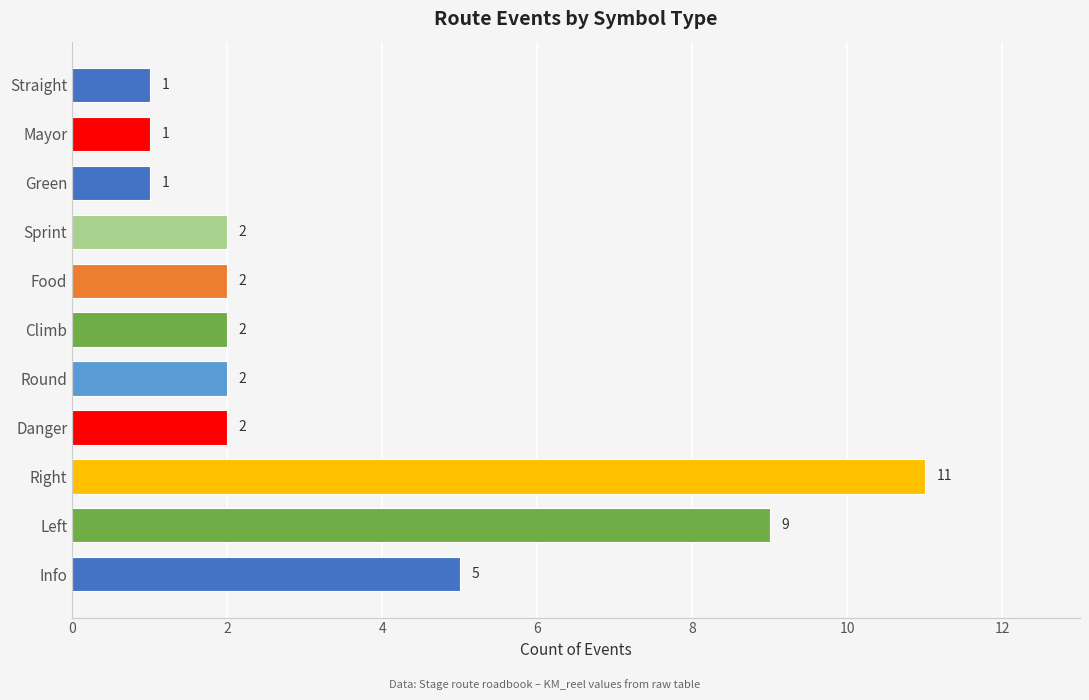

Reading top to bottom, transcribe all the data shown in this chart.

1	1	1	2	2	2	2	2	11	9	5